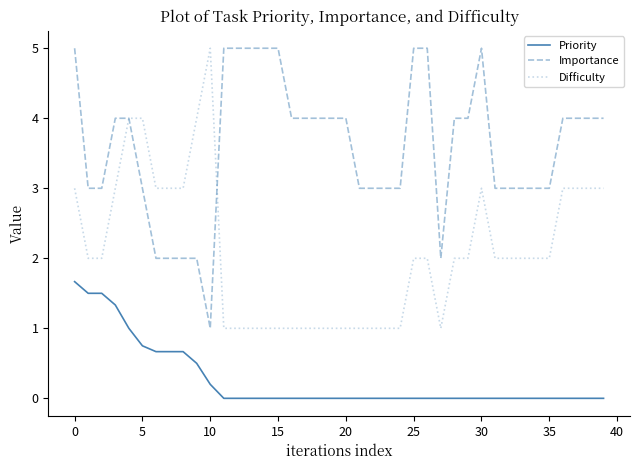

What is the difference between the maximum and second lowest values in the Difficulty series?

4.0